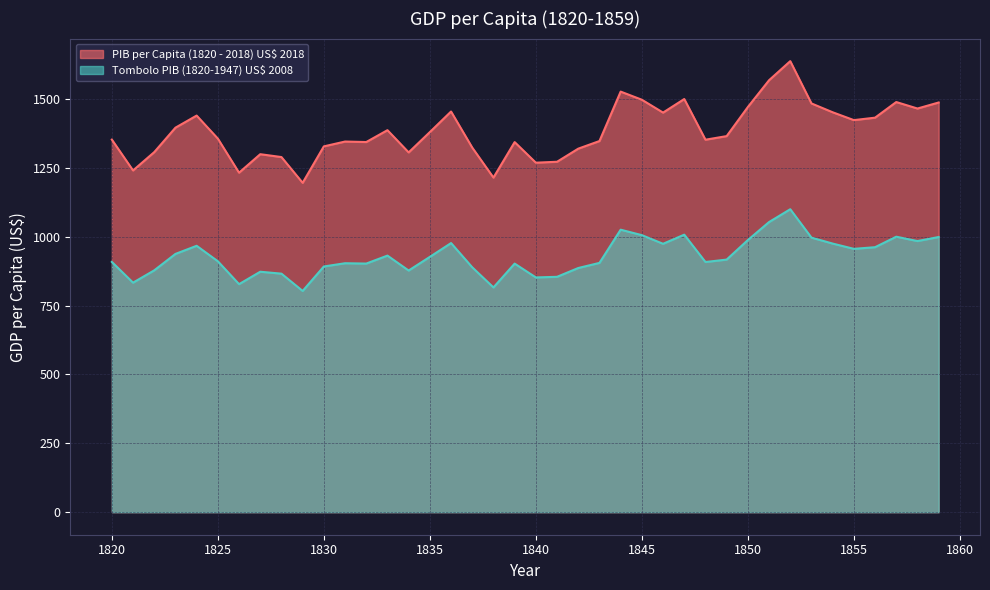

Which series has the largest total across all categories?

PIB per Capita (1820 - 2018) US$ 2018